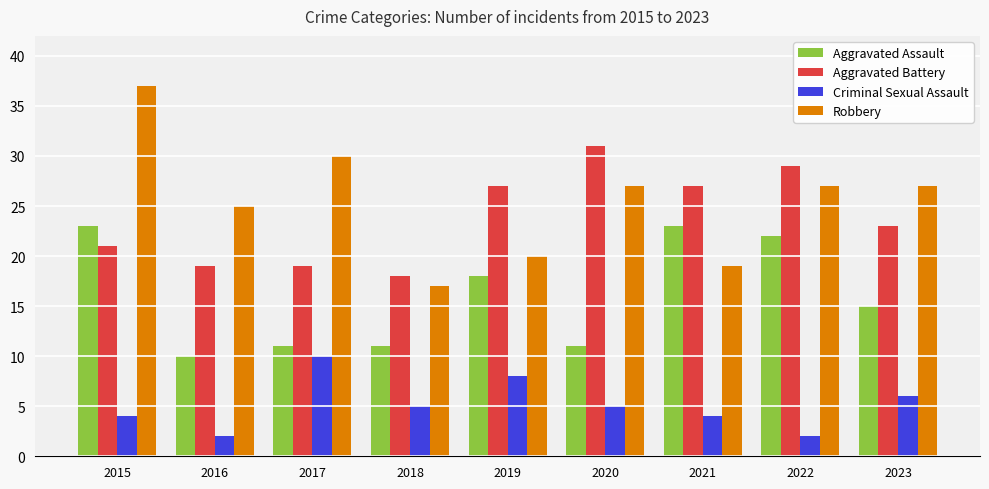

Reading left to right, extract all data points from this chart.

Aggravated Assault: 23	10	11	11	18	11	23	22	15
Aggravated Battery: 21	19	19	18	27	31	27	29	23
Criminal Sexual Assault: 4	2	10	5	8	5	4	2	6
Robbery: 37	25	30	17	20	27	19	27	27